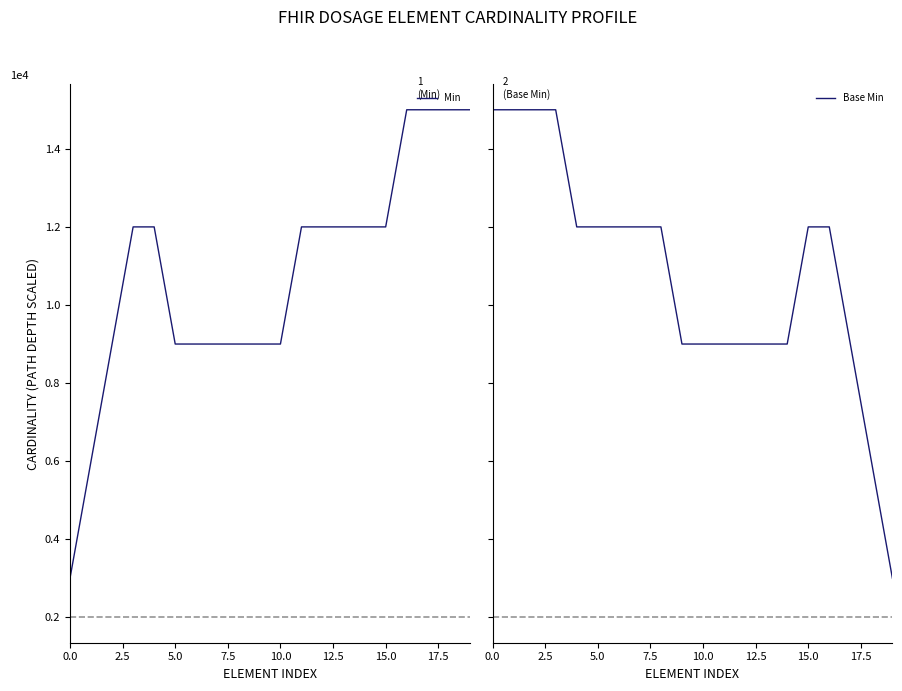

What is the average value of the Min series?

10800